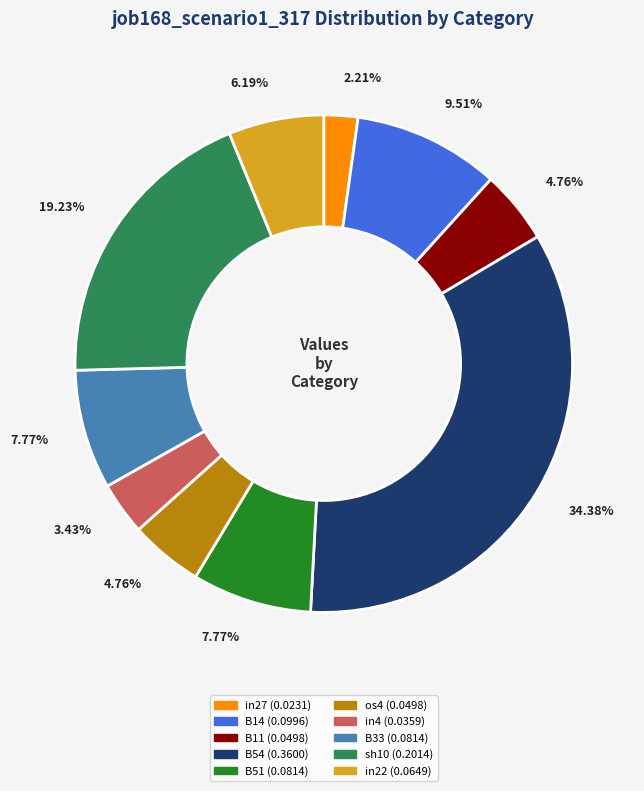

Count the number of slices in the pie.

10